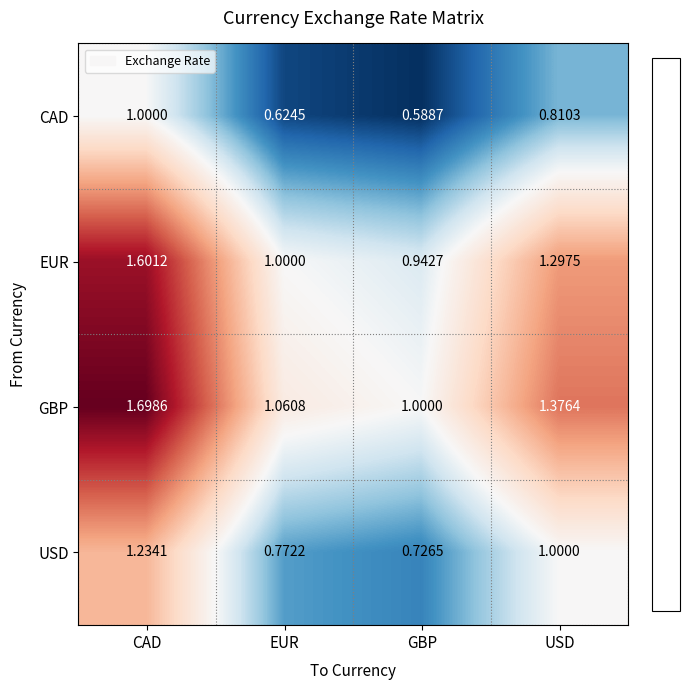

What is the total value across all series at CAD?

5.5